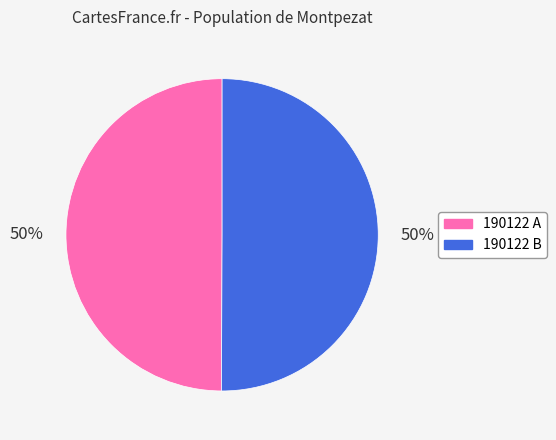

What percentage is the 190122 A slice, to the nearest percent?

50%